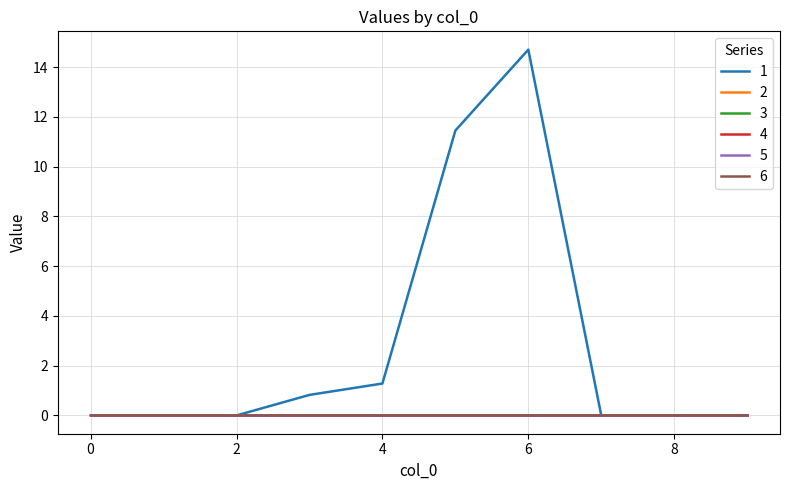

Reading right to left, what are all the values shown in this chart?

1: 0.0	0.0	0.0	14.7	11.4	1.3	0.8	0.0	0.0	0.0
2: 0.0	0.0	0.0	0.0	0.0	0.0	0.0	0.0	0.0	0.0
3: 0.0	0.0	0.0	0.0	0.0	0.0	0.0	0.0	0.0	0.0
4: 0.0	0.0	0.0	0.0	0.0	0.0	0.0	0.0	0.0	0.0
5: 0.0	0.0	0.0	0.0	0.0	0.0	0.0	0.0	0.0	0.0
6: 0.0	0.0	0.0	0.0	0.0	0.0	0.0	0.0	0.0	0.0